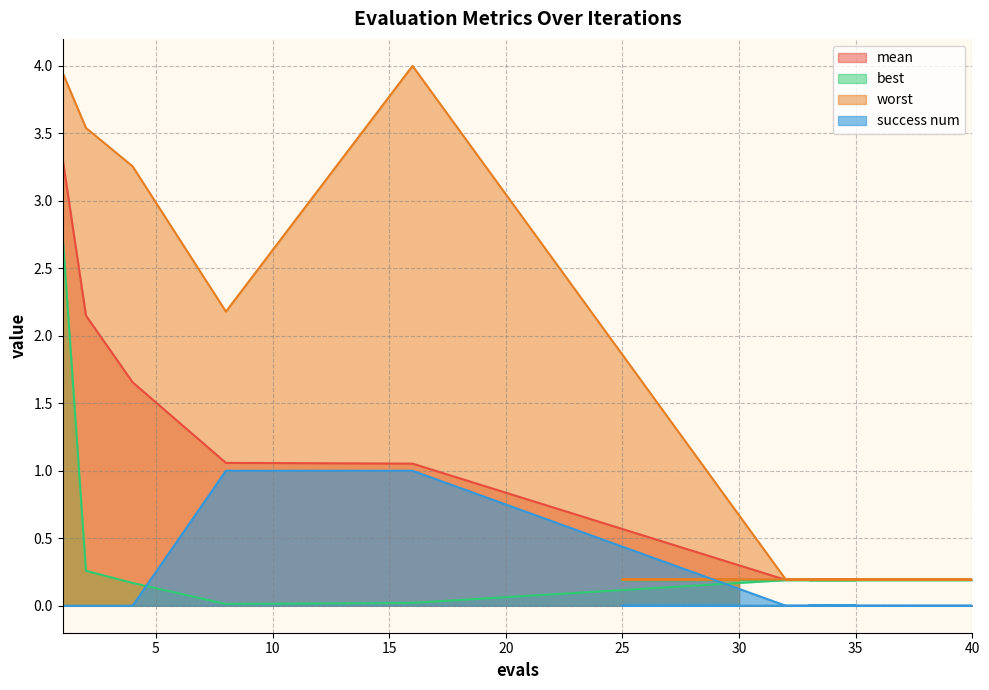

List the labels in order of mean value, smallest first.

32, 36, 37, 38, 39, 40, 33, 34, 35, 25, 26, 27, 28, 29, 30, 16, 8, 4, 2, 1